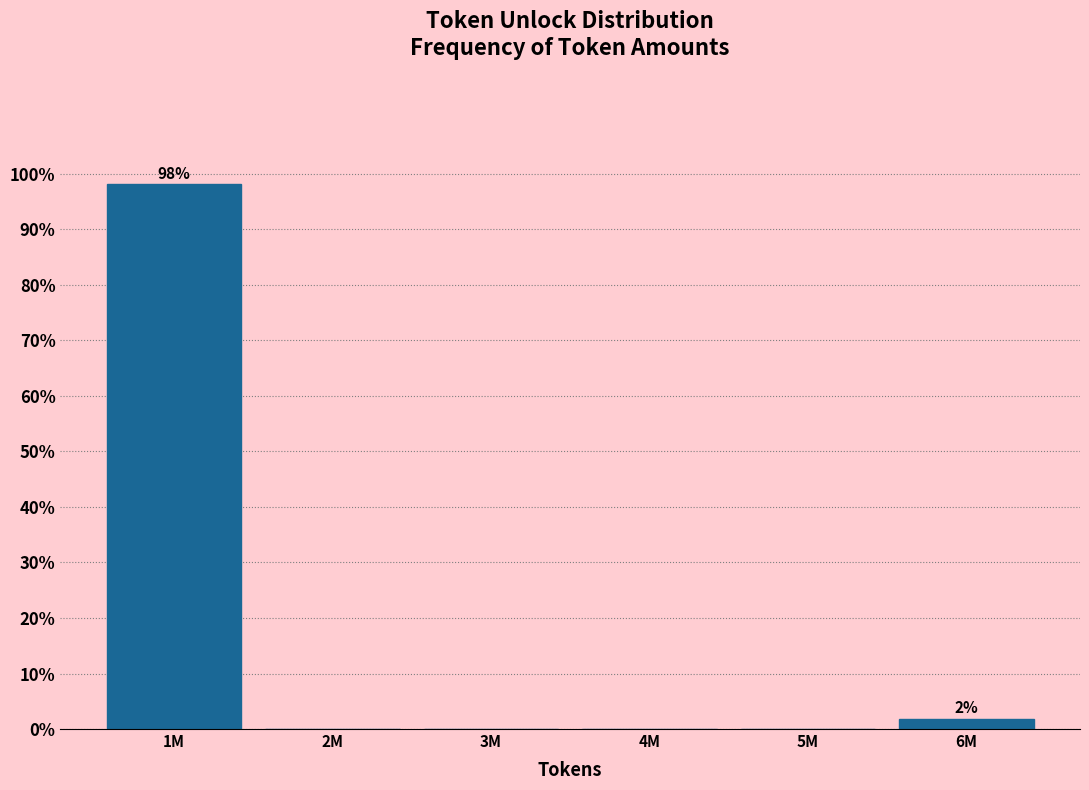

Reading right to left, transcribe all the data shown in this chart.

6M=1.9	5M=0.0	4M=0.0	3M=0.0	2M=0.0	1M=98.1